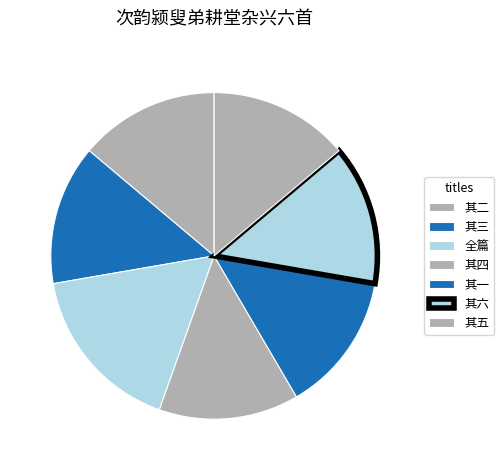

How many segments does this pie chart have?

7